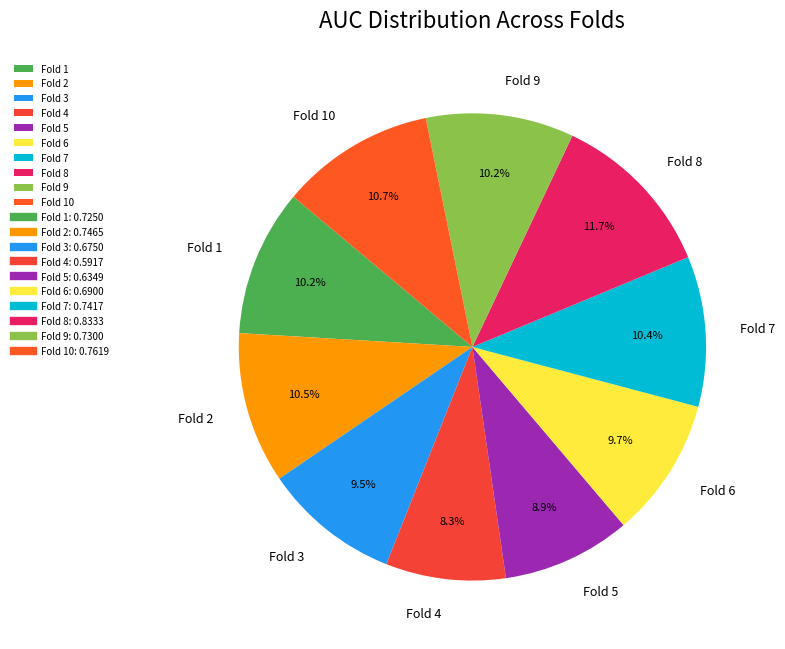

Does Fold 2 represent more than half of the total?

No